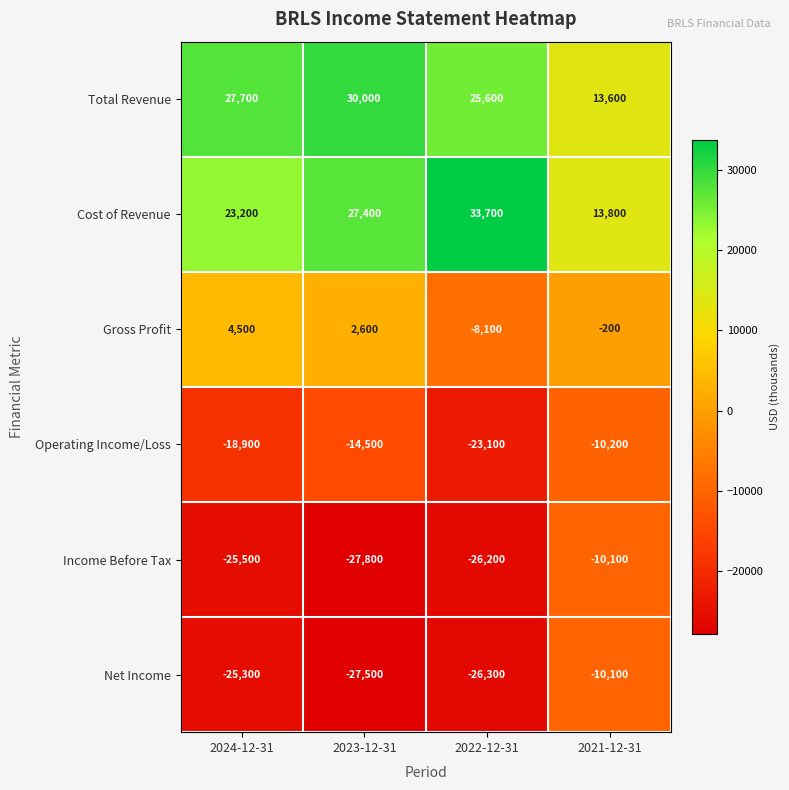

At which category does the chart reach its peak across all series?

2022-12-31